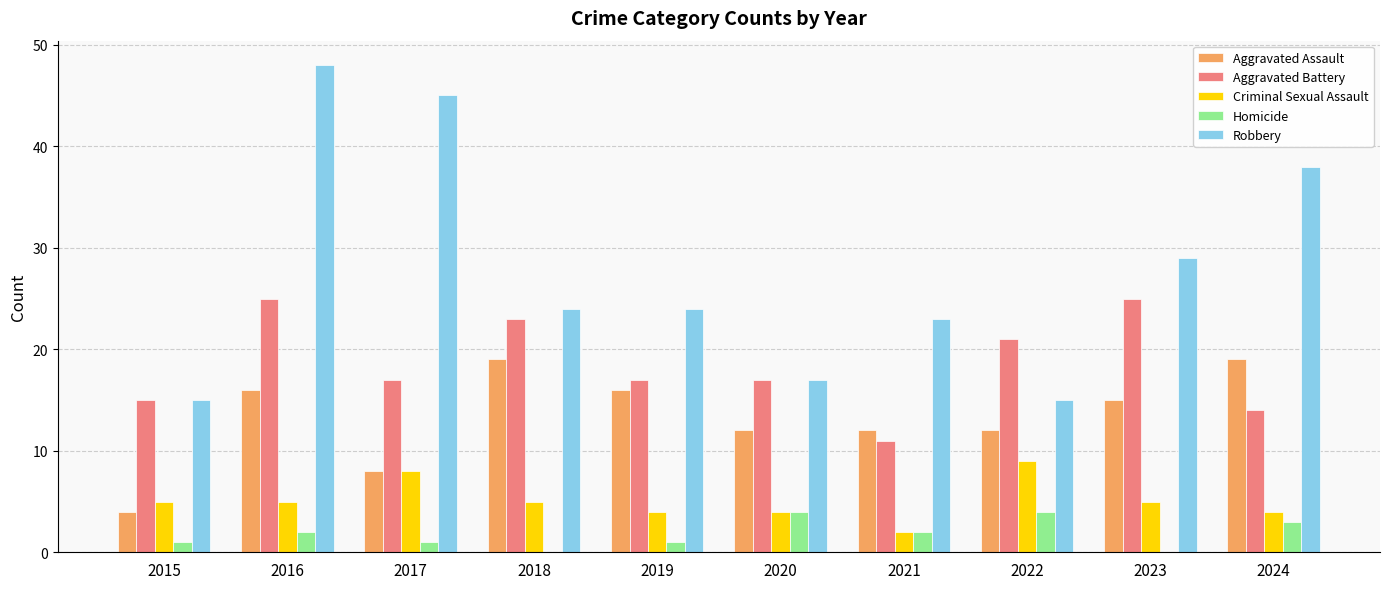

What is the sum of all Homicide values?

18